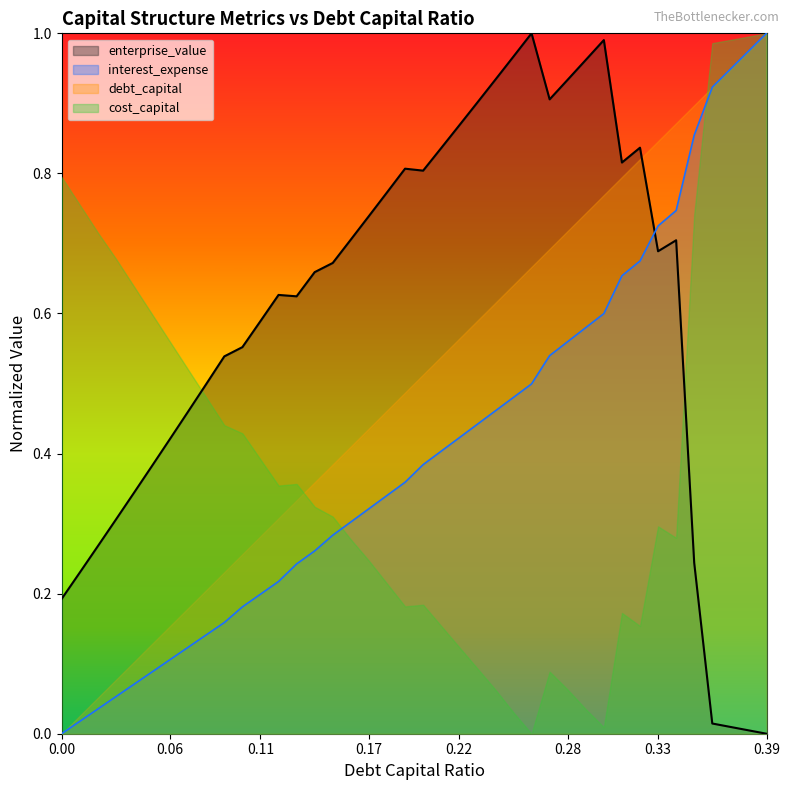

Which series has the largest range (max minus min)?

debt_capital